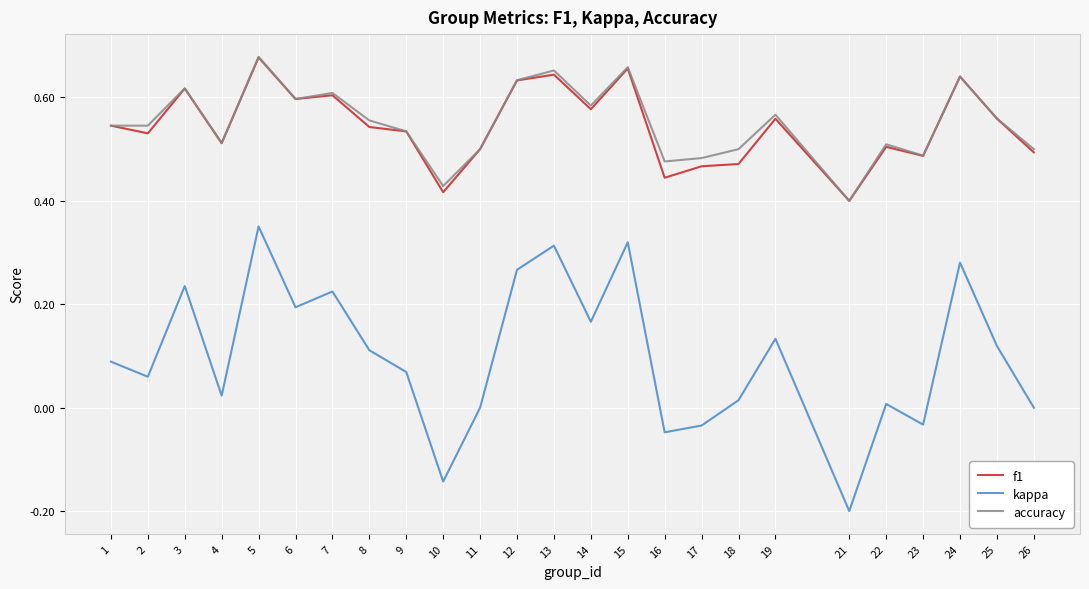

How many f1 values are between 0 and 1?

25